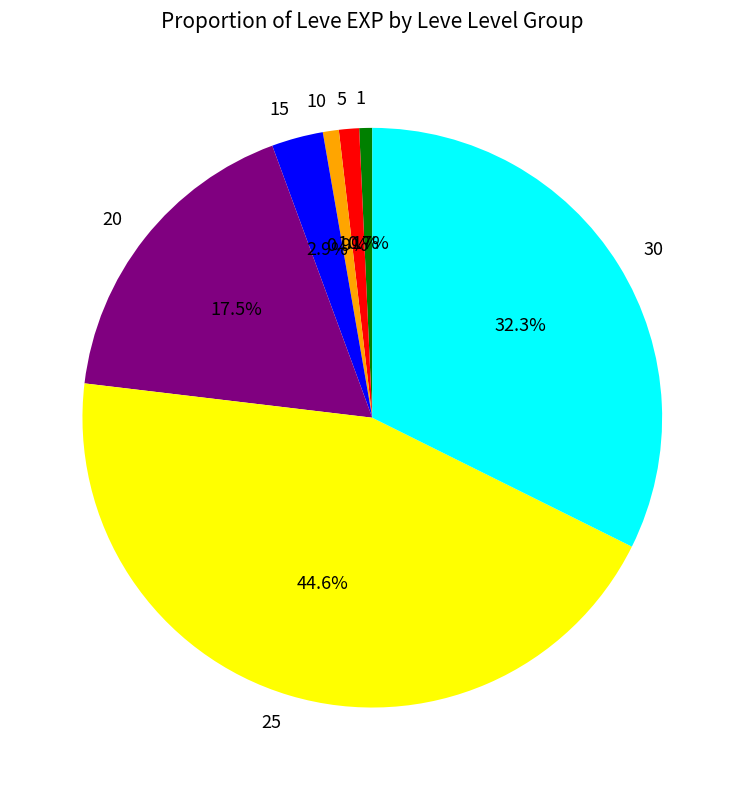

Does 5 account for over 50% of the chart?

No